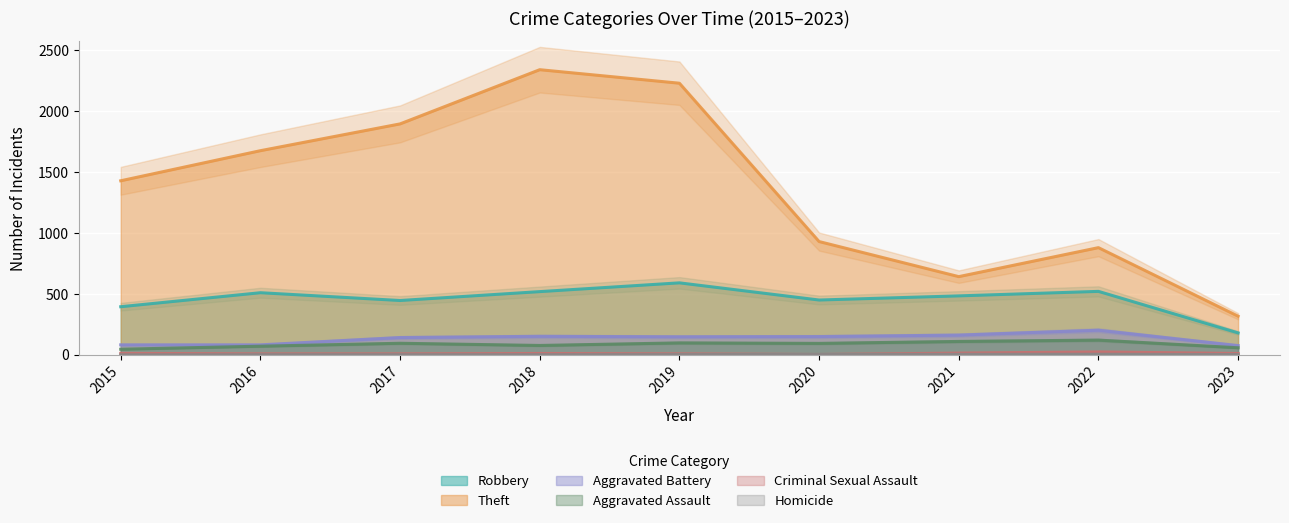

Which series has the widest spread of values?

Theft